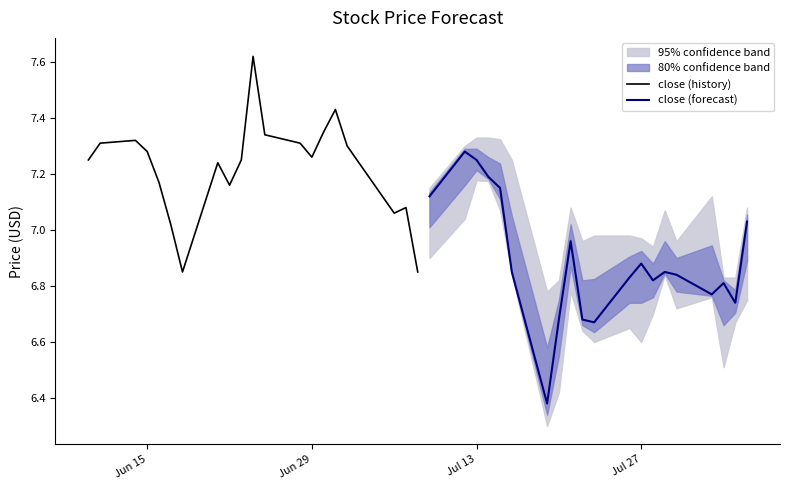

Reading right to left, what are all the values shown in this chart?

close (history): 6.8	7.1	7.1	7.3	7.4	7.3	7.3	7.3	7.3	7.6	7.2	7.2	7.2	6.8	7.0	7.2	7.3	7.3	7.3	7.2
close (forecast): 7.0	6.7	6.8	6.8	6.8	6.8	6.8	6.9	6.8	6.7	6.7	7.0	6.7	6.4	6.8	7.2	7.2	7.2	7.3	7.1